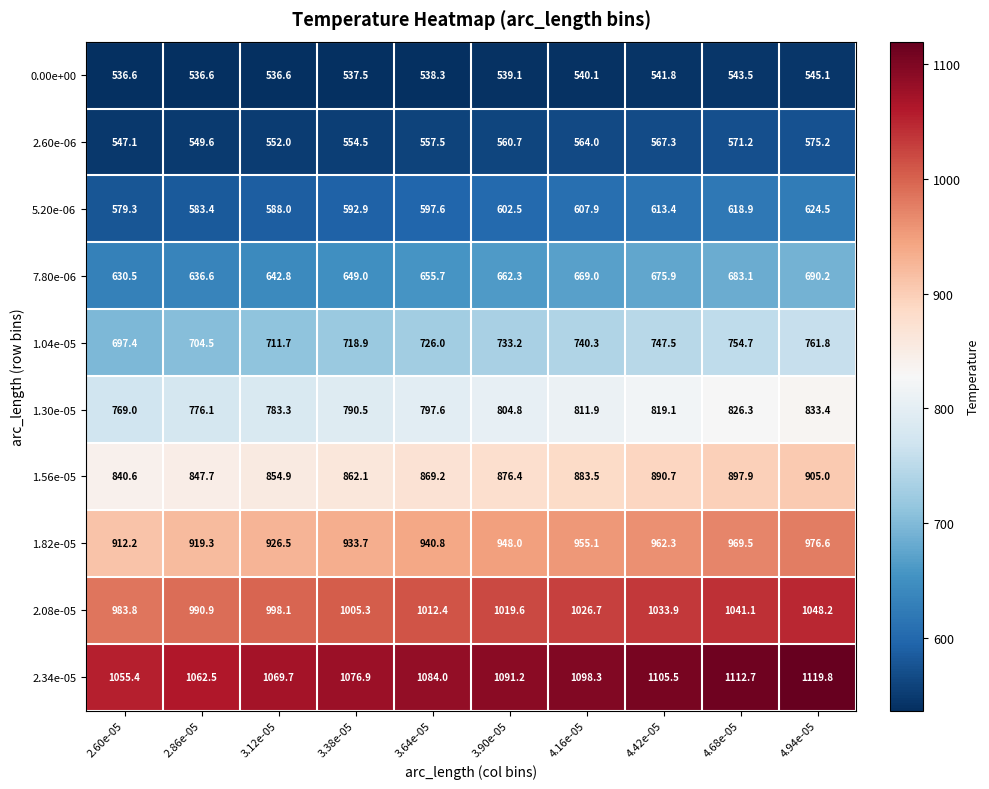

The 1.56e-05 series shows 1259.0 at 4.94e-05. True or false?

False